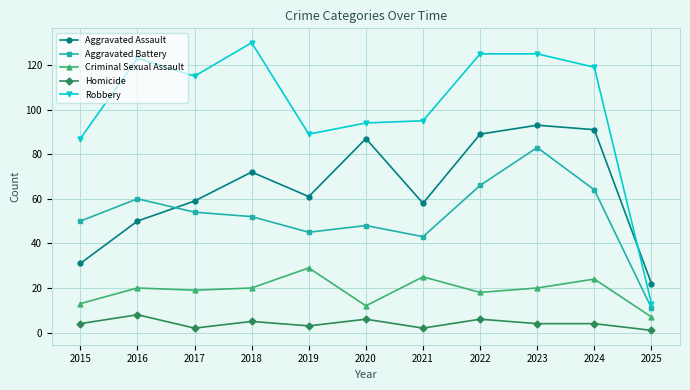

In Aggravated Assault, how many points are higher than both neighbors (excluding endpoints)?

3